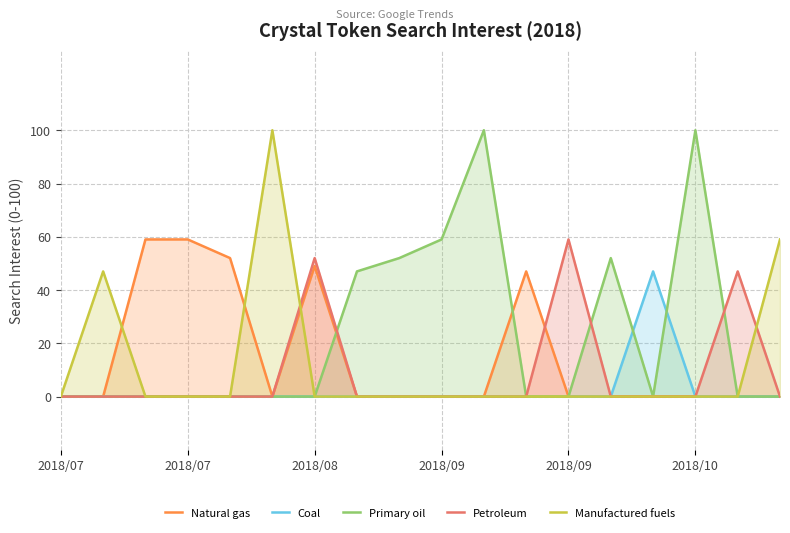

True or false: Coal and Manufactured fuels intersect in this chart.

False